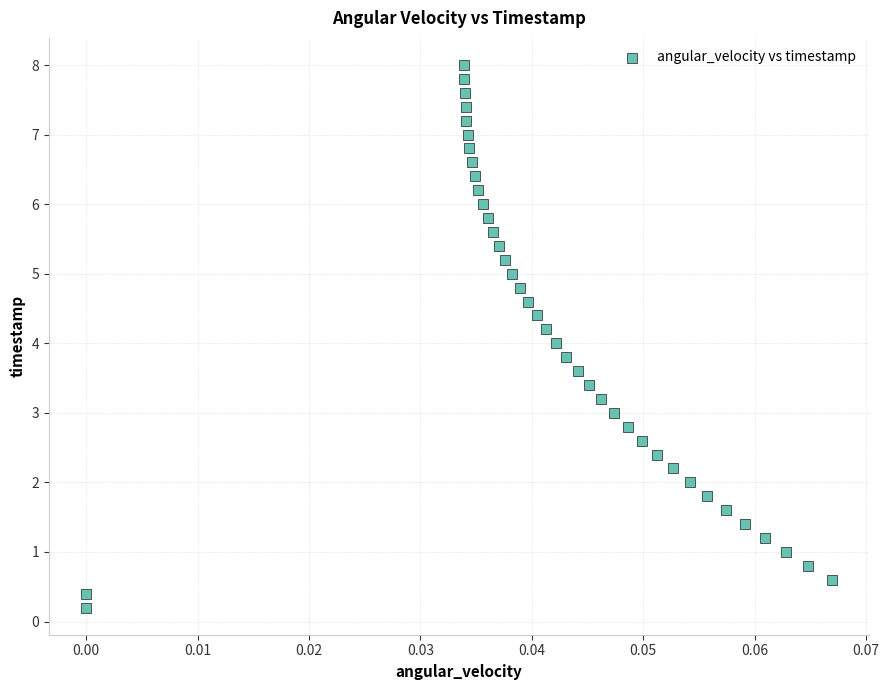

What is the range of Y values (max minus min)?

7.8